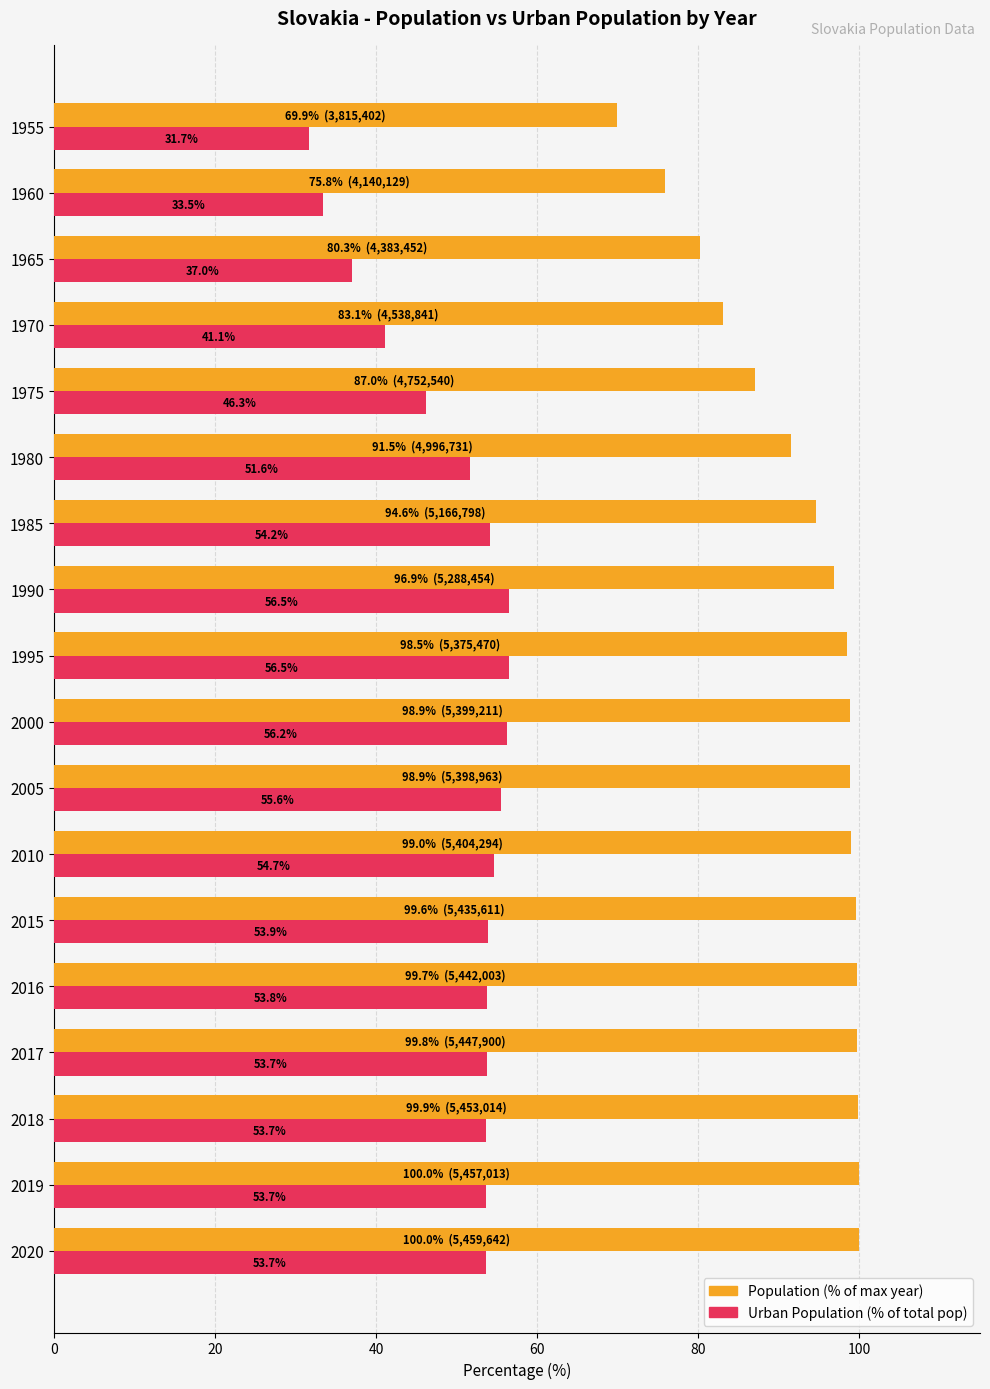

What is the total value across all series at 1985?

148.8